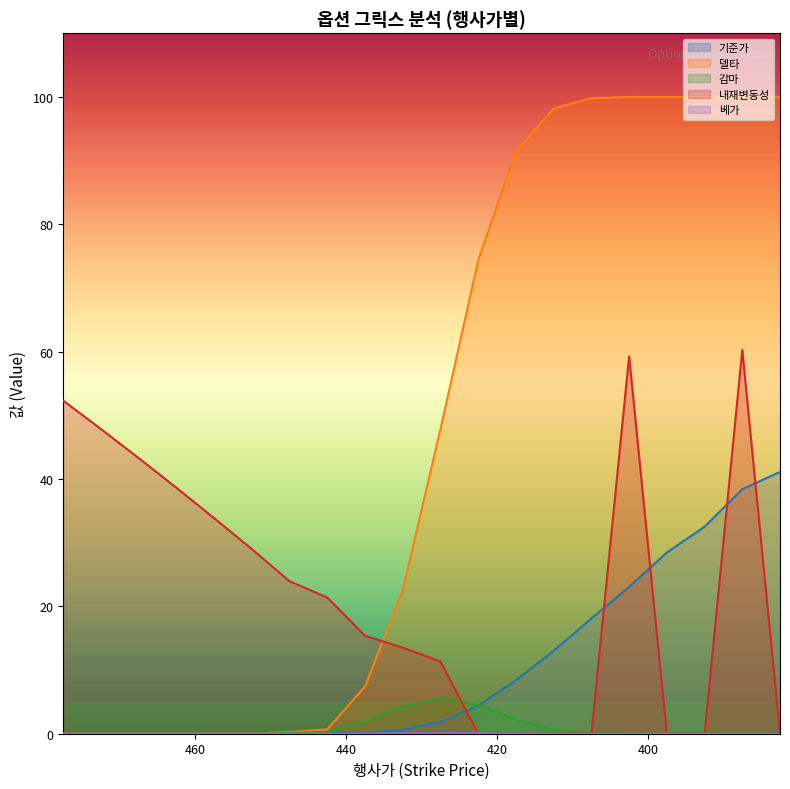

Which category has the highest value in the 기준가 series?

382.5